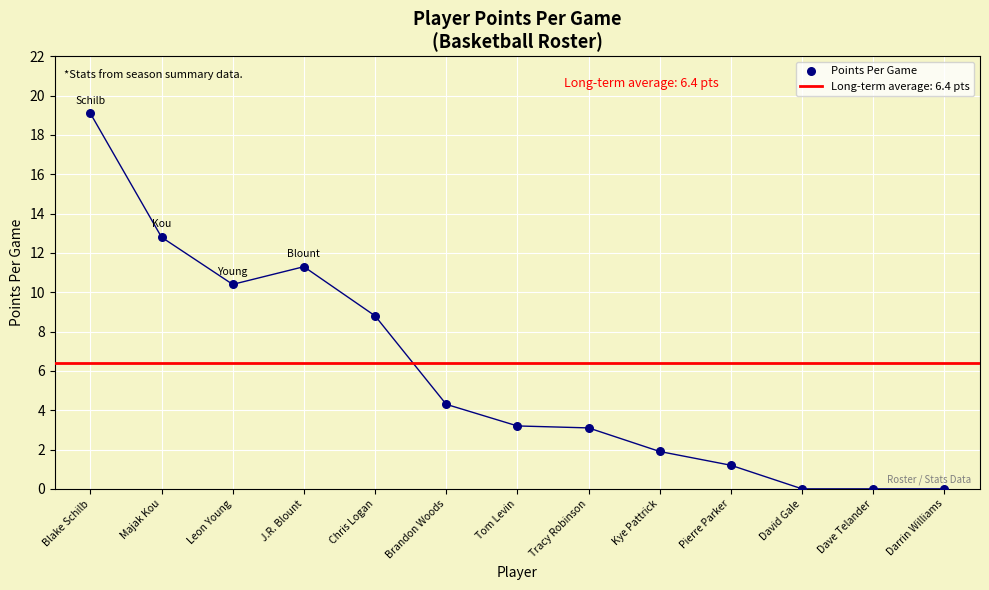

Between Tracy Robinson and Majak Kou, which is larger?

Majak Kou